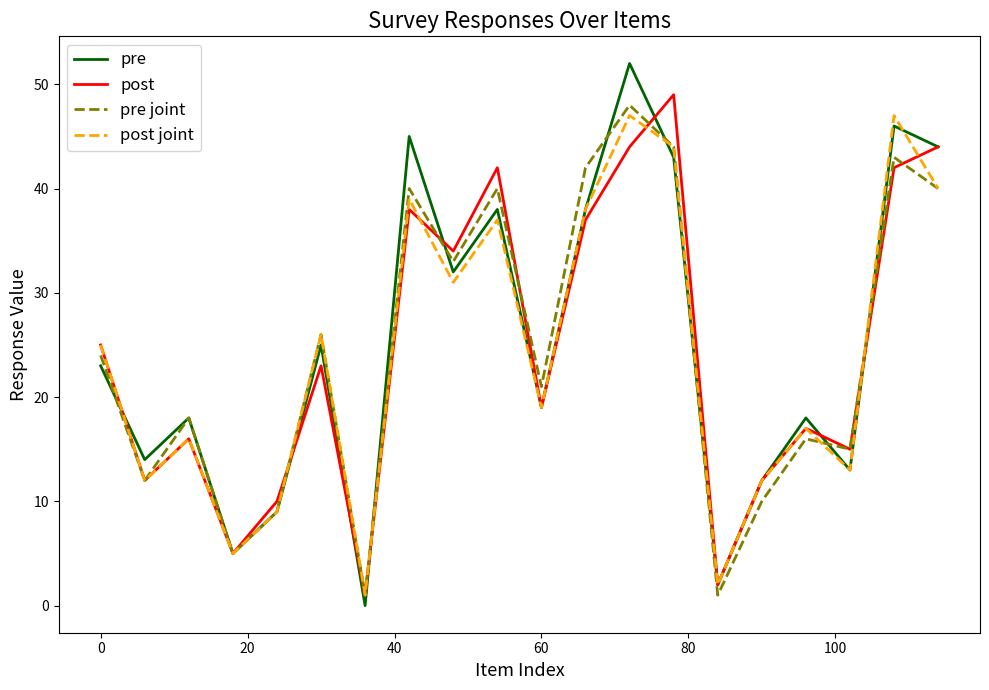

What is the maximum value shown in the chart?

52